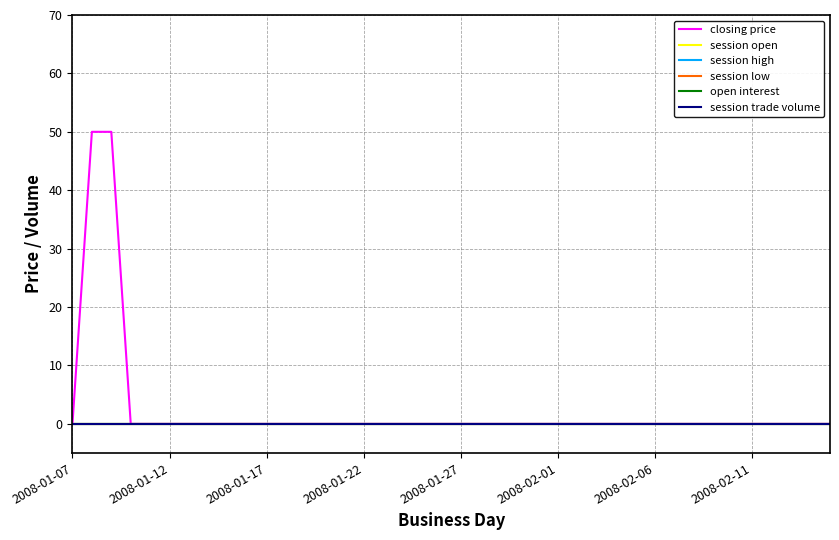

Rank the series by their maximum value, from lowest to highest.

session open, session high, session low, open interest, session trade volume, closing price